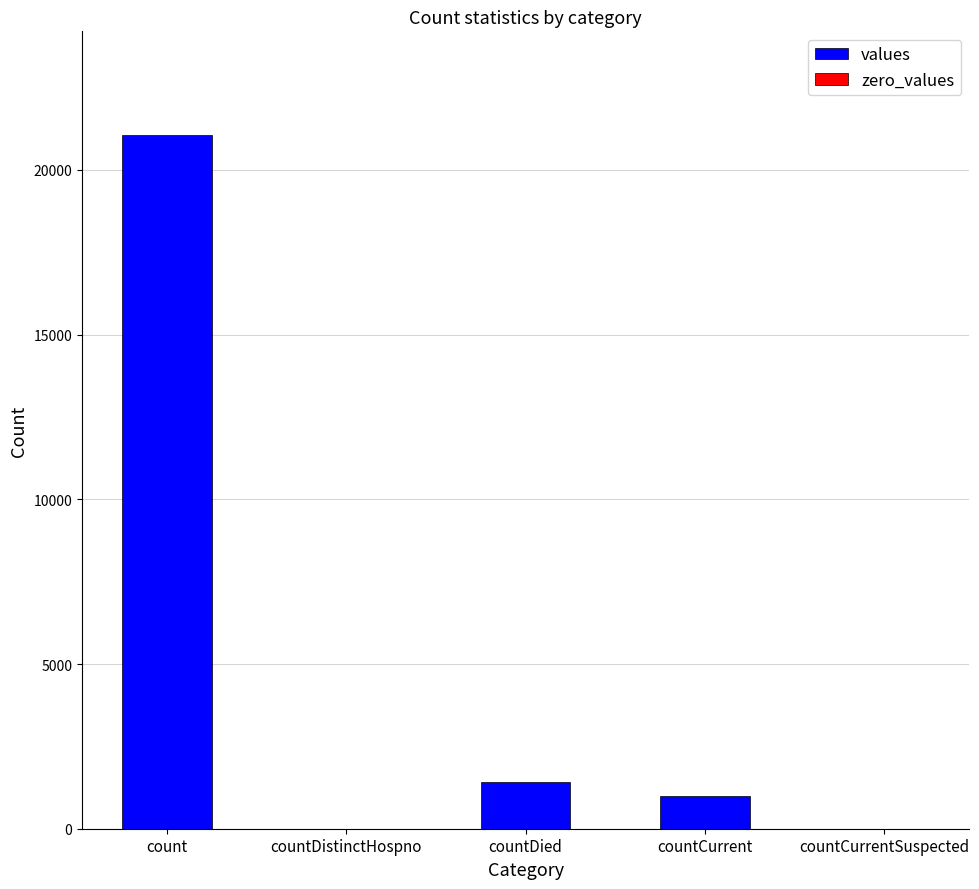

How many distinct data groups are displayed?

1